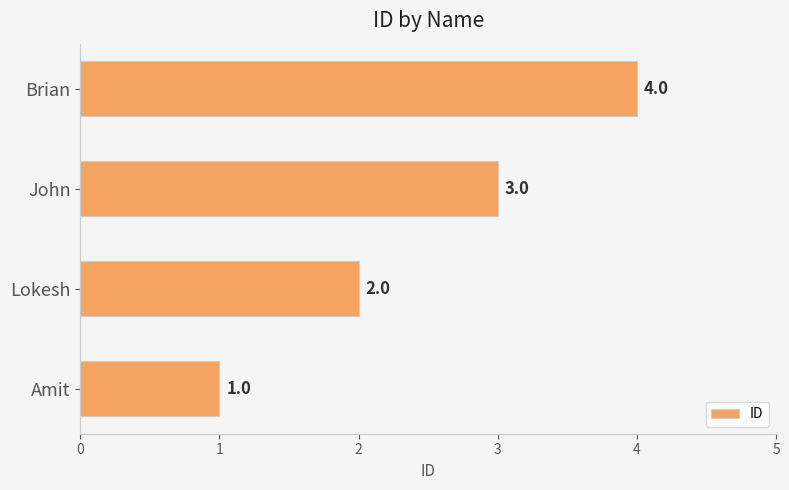

What is the ratio of the value at Lokesh to the value at John?

0.7